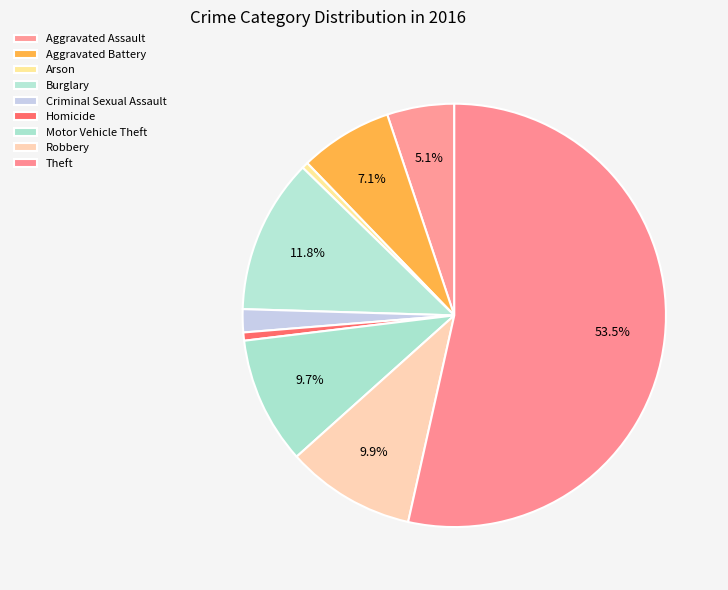

Rank the categories by value from lowest to highest.

Arson, Homicide, Criminal Sexual Assault, Aggravated Assault, Aggravated Battery, Motor Vehicle Theft, Robbery, Burglary, Theft